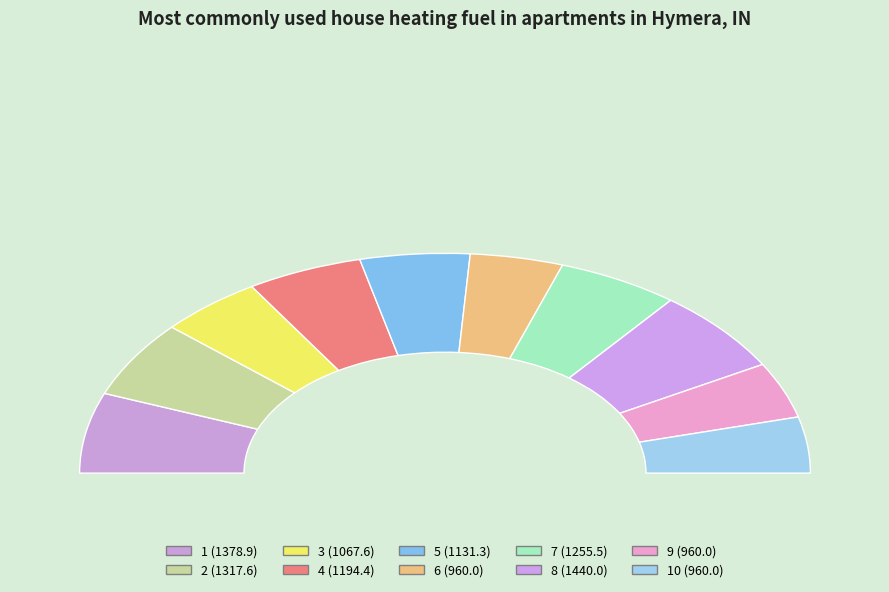

What portion of the pie excludes 9?

91.8%